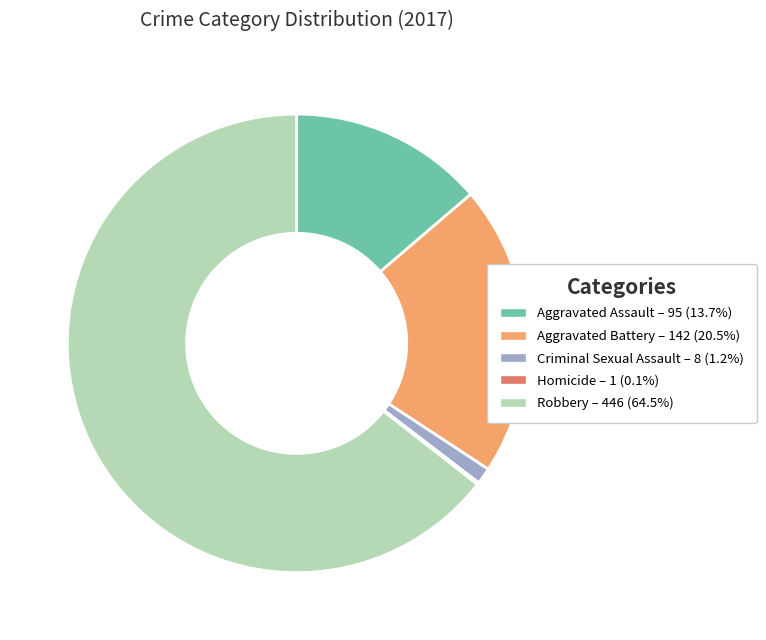

Which slice is the largest?

Robbery